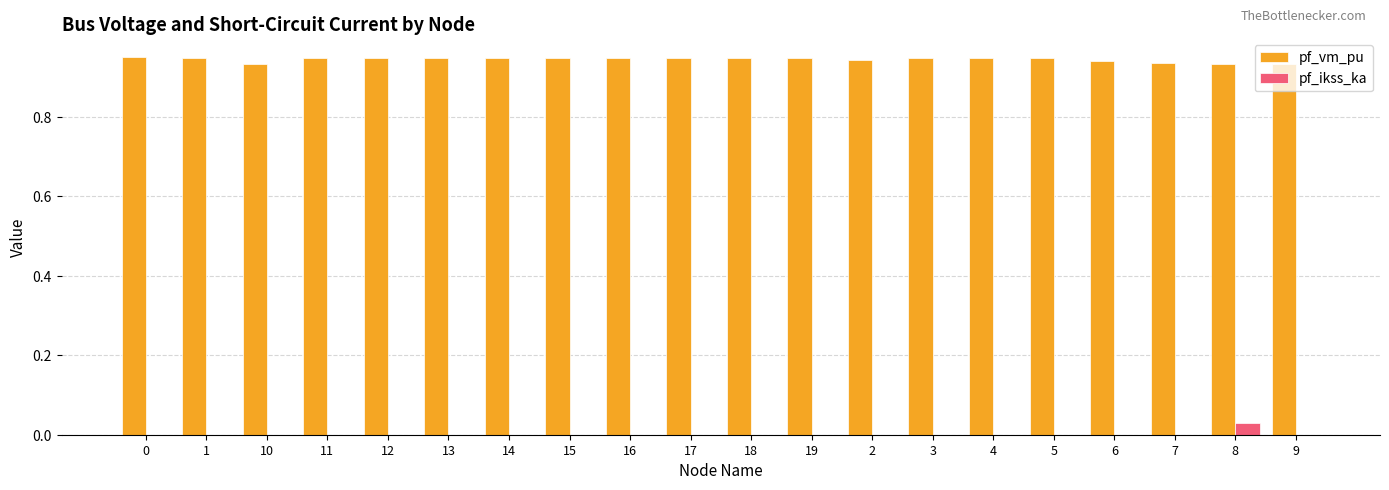

Is it true that pf_ikss_ka equals 0.0 at 5?

True